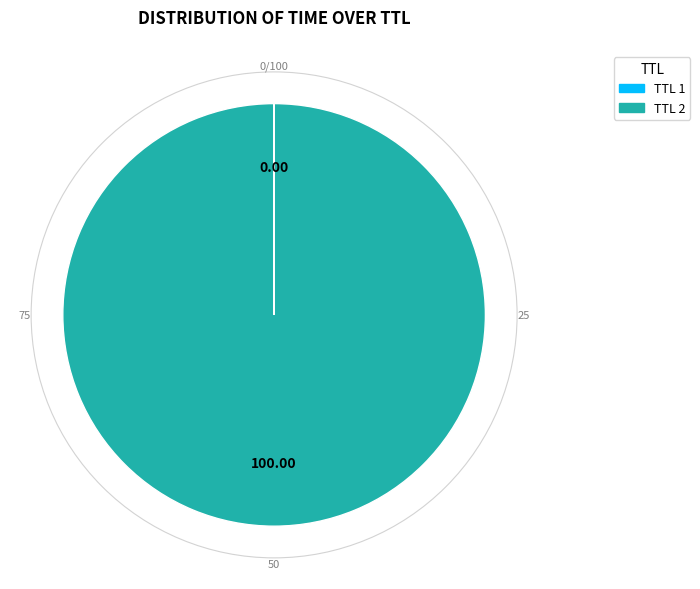

Is there any slice that represents more than half of the pie?

Yes